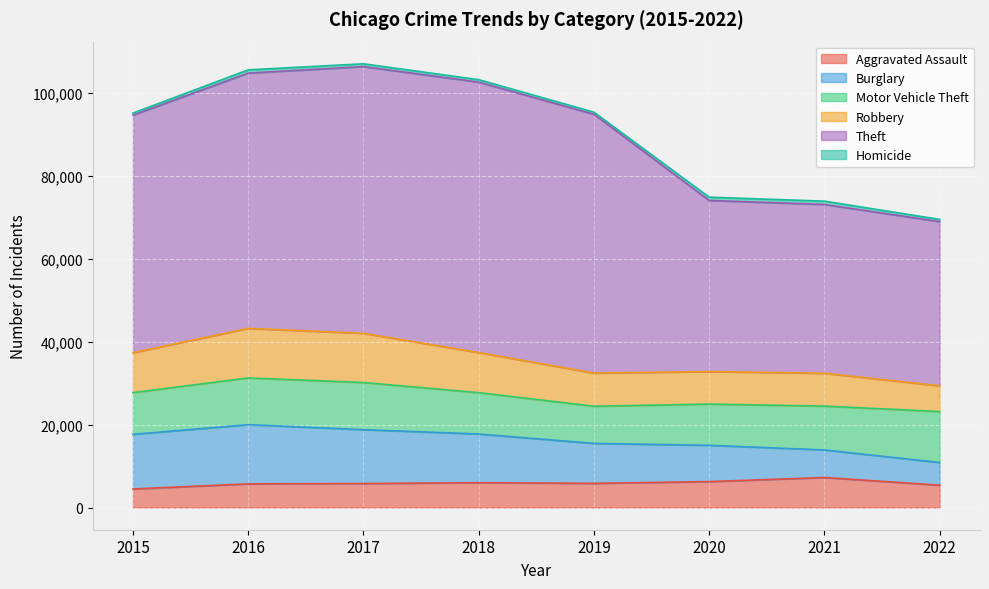

Where is the first local maximum for Theft?

2018